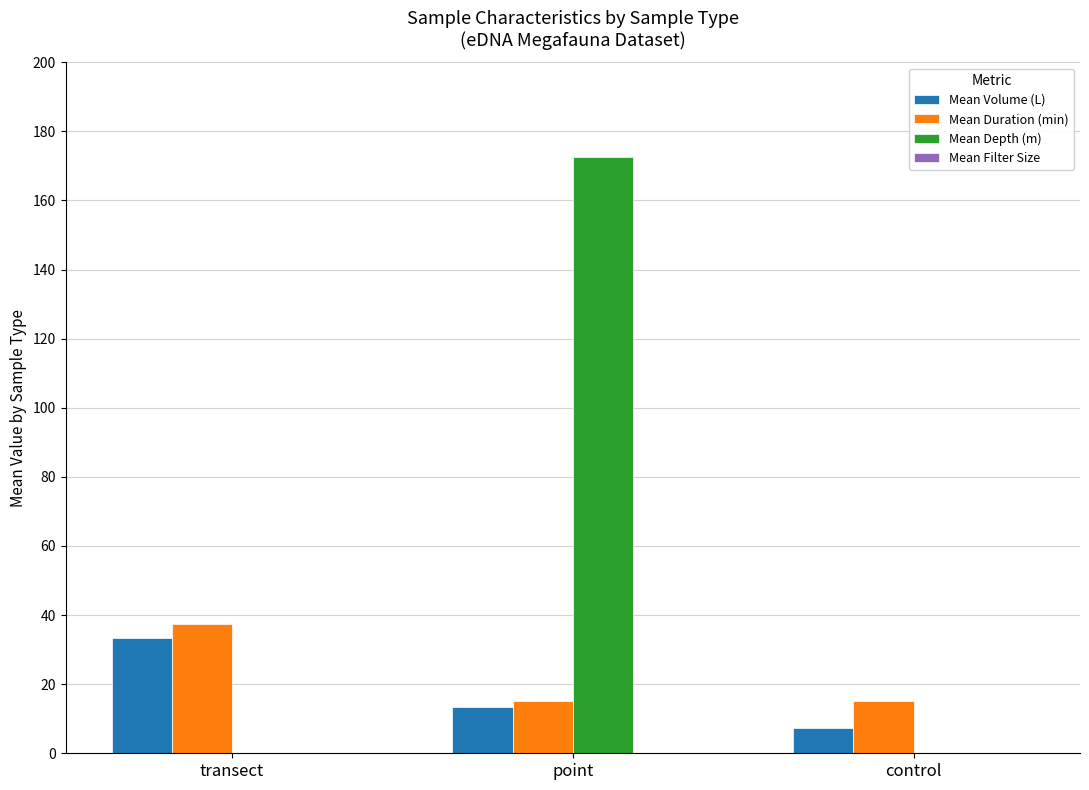

What is the total value across all series at point?

201.2